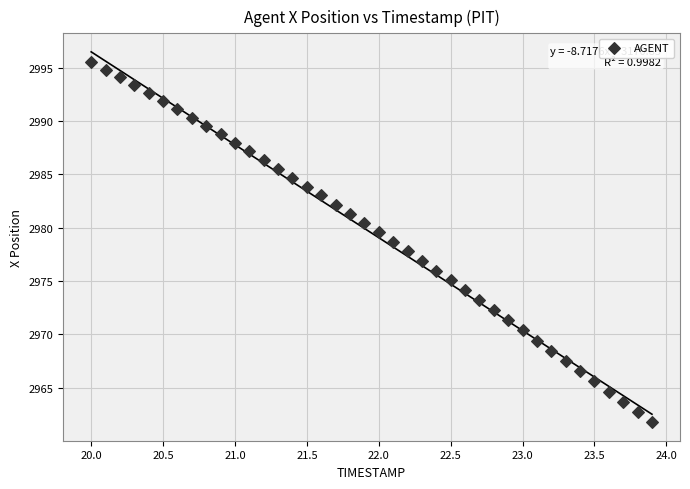

What is the range of Y values (max minus min)?

33.8